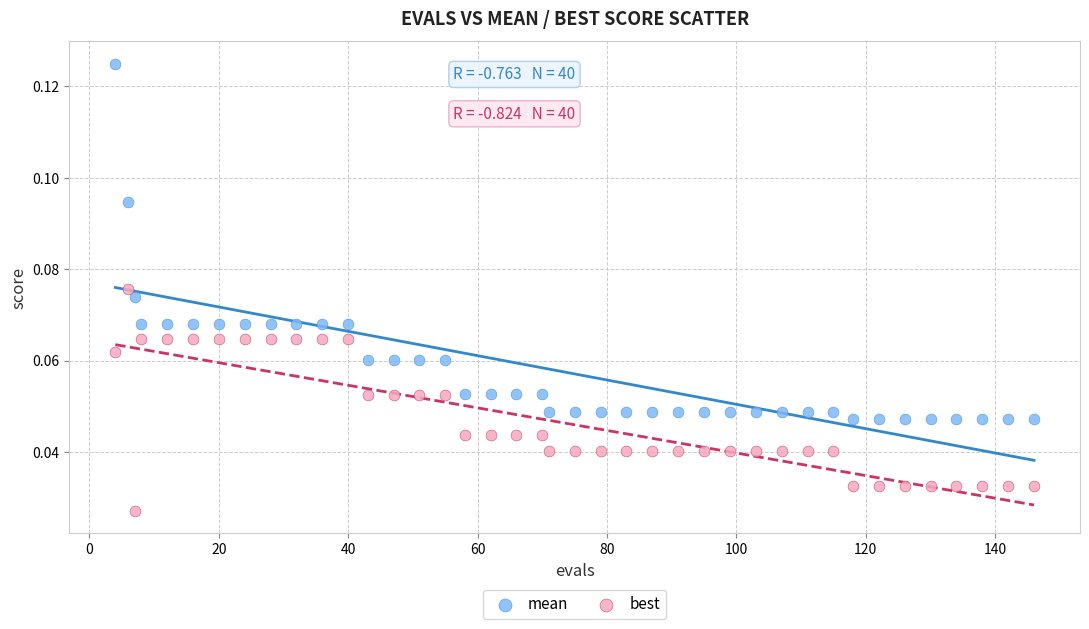

Which series has the widest spread of Y values?

mean